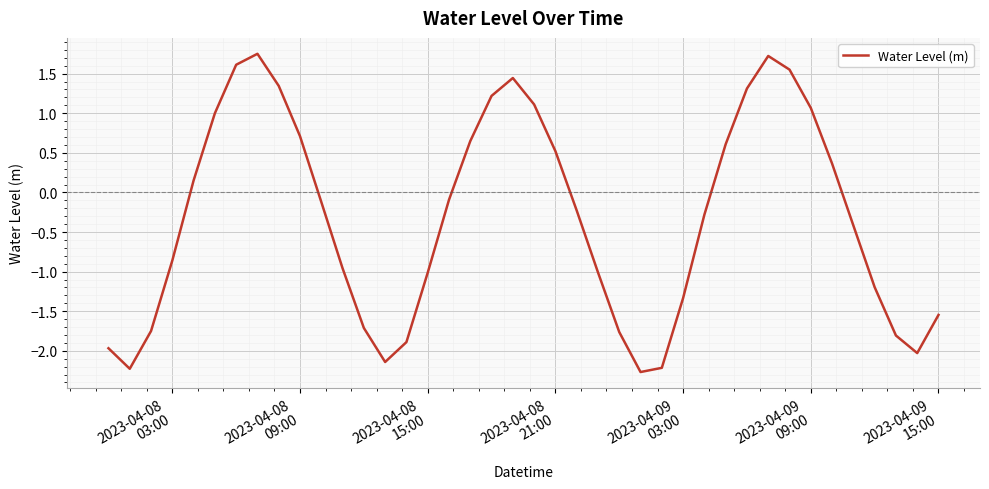

What is the difference between the maximum and minimum values?

4.0